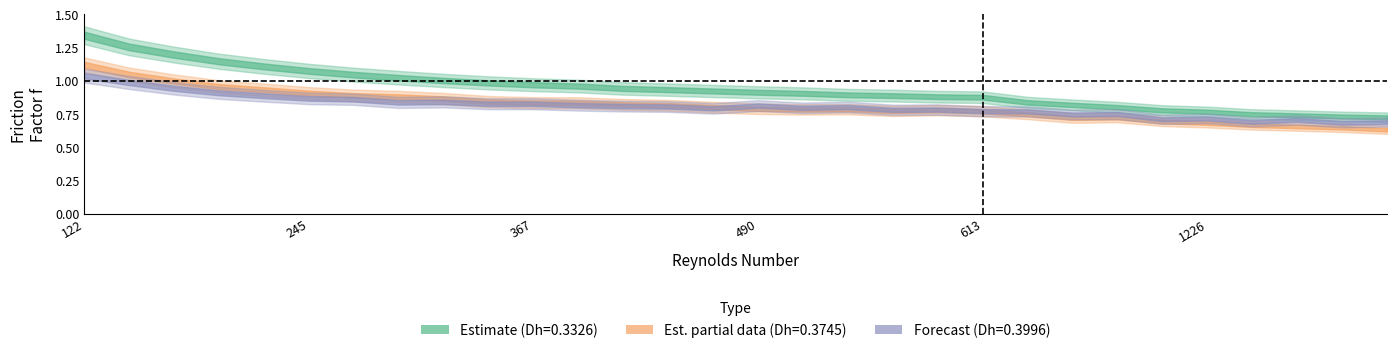

In f_0.3745, how many points are lower than both neighbors (excluding endpoints)?

3